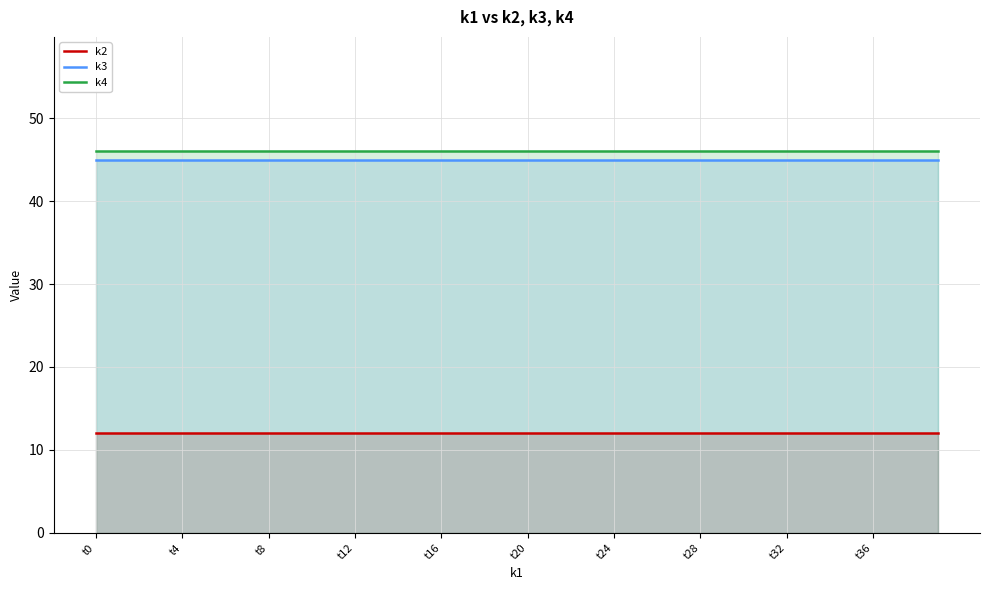

True or false: k3 has more than 0 interior local peaks.

False